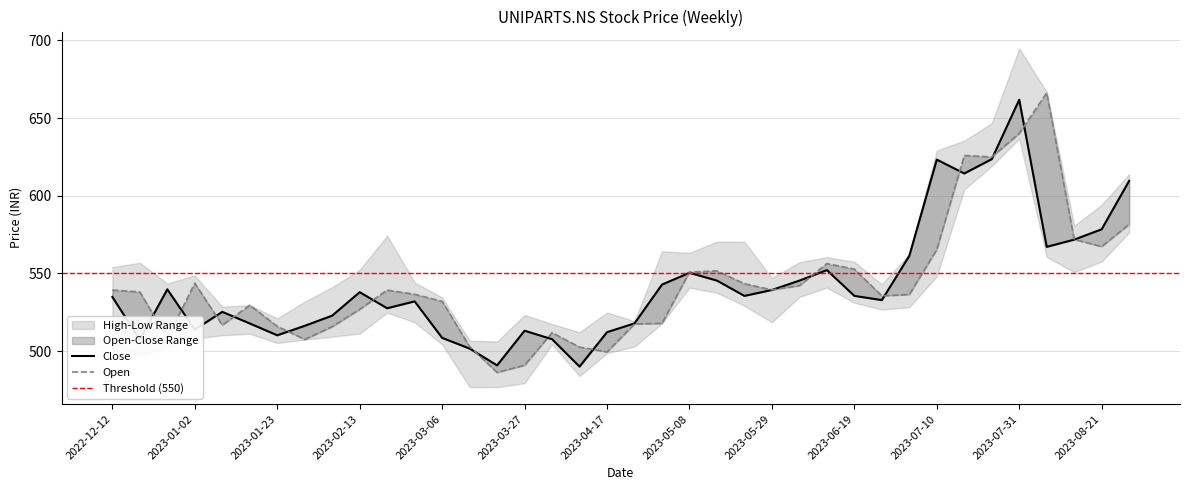

What is the label of the 29th point from the left?

2023-06-26